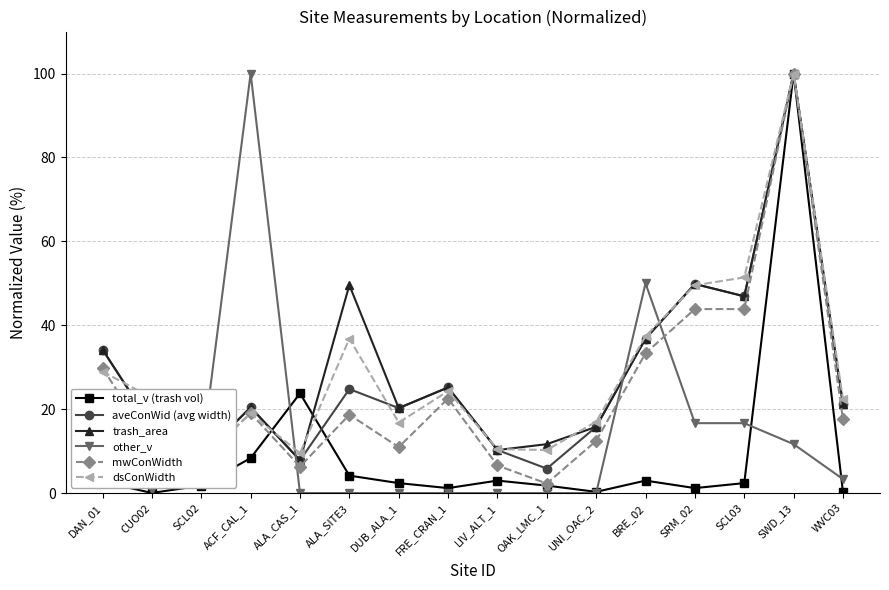

In trash_area, how many points are lower than both neighbors (excluding endpoints)?

5